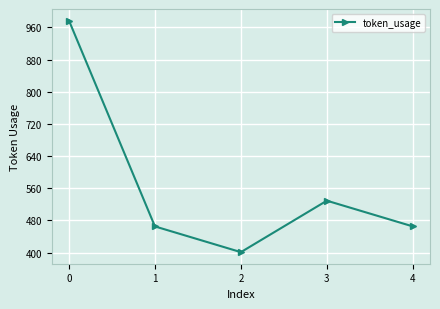

What is the value of the 4th point from the left?

529